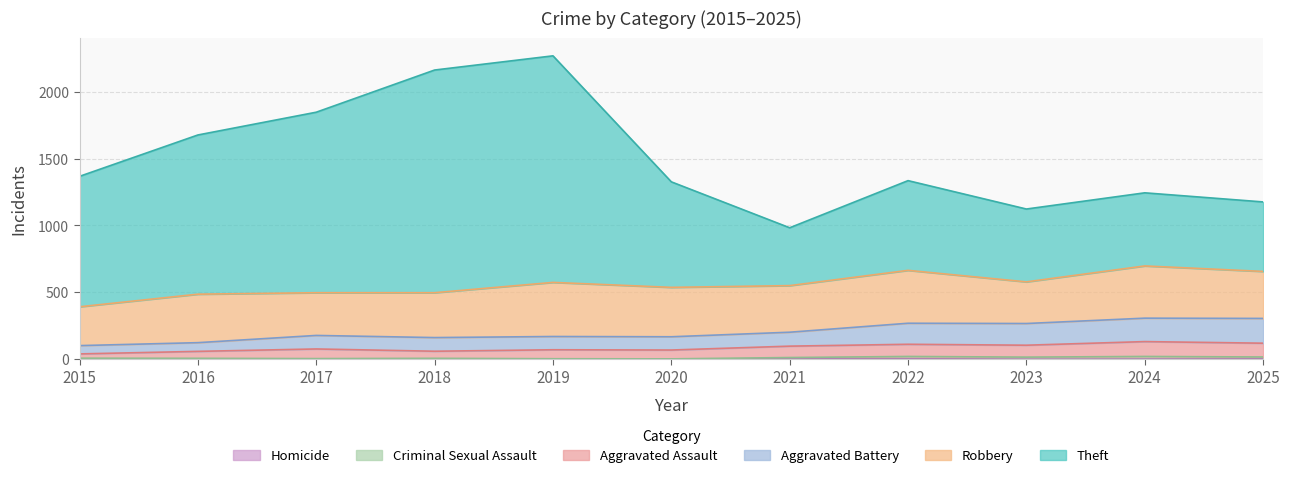

The value of Aggravated Battery at 2020 is 117. True or false?

False